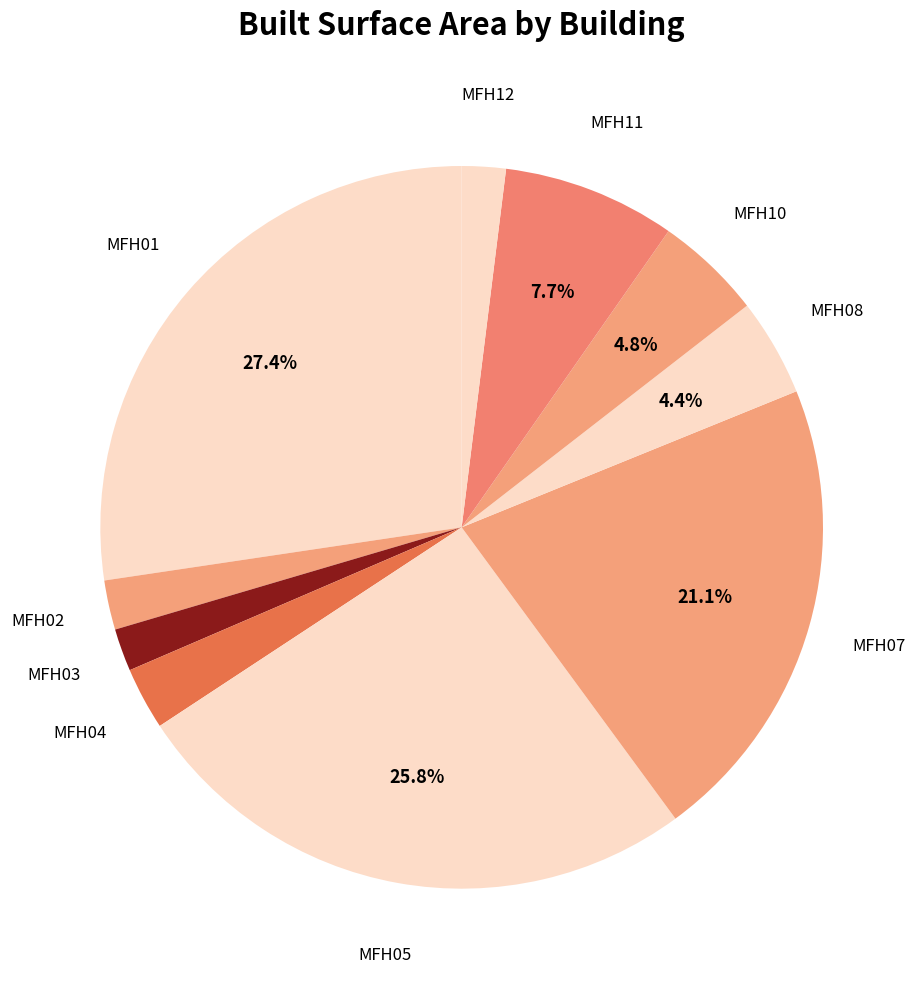

Is there any slice that represents more than half of the pie?

No